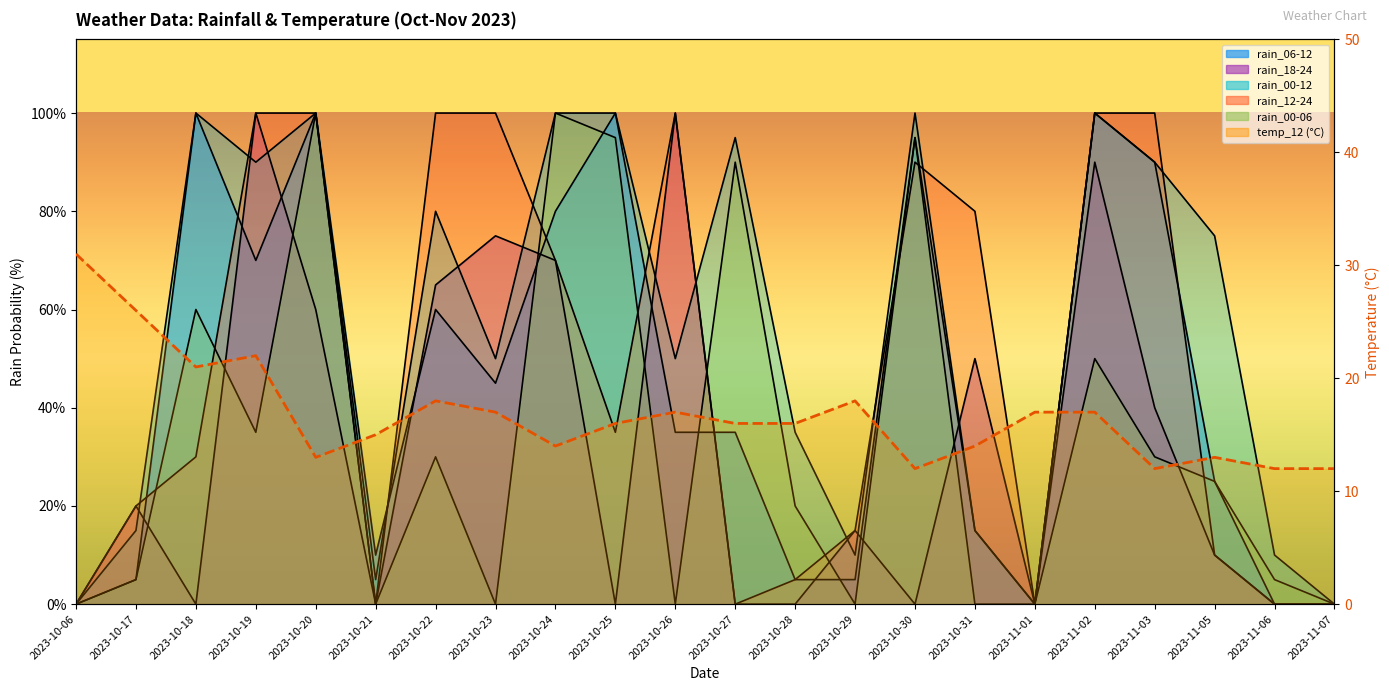

What is the label of the 3rd point from the right?

2023-11-05